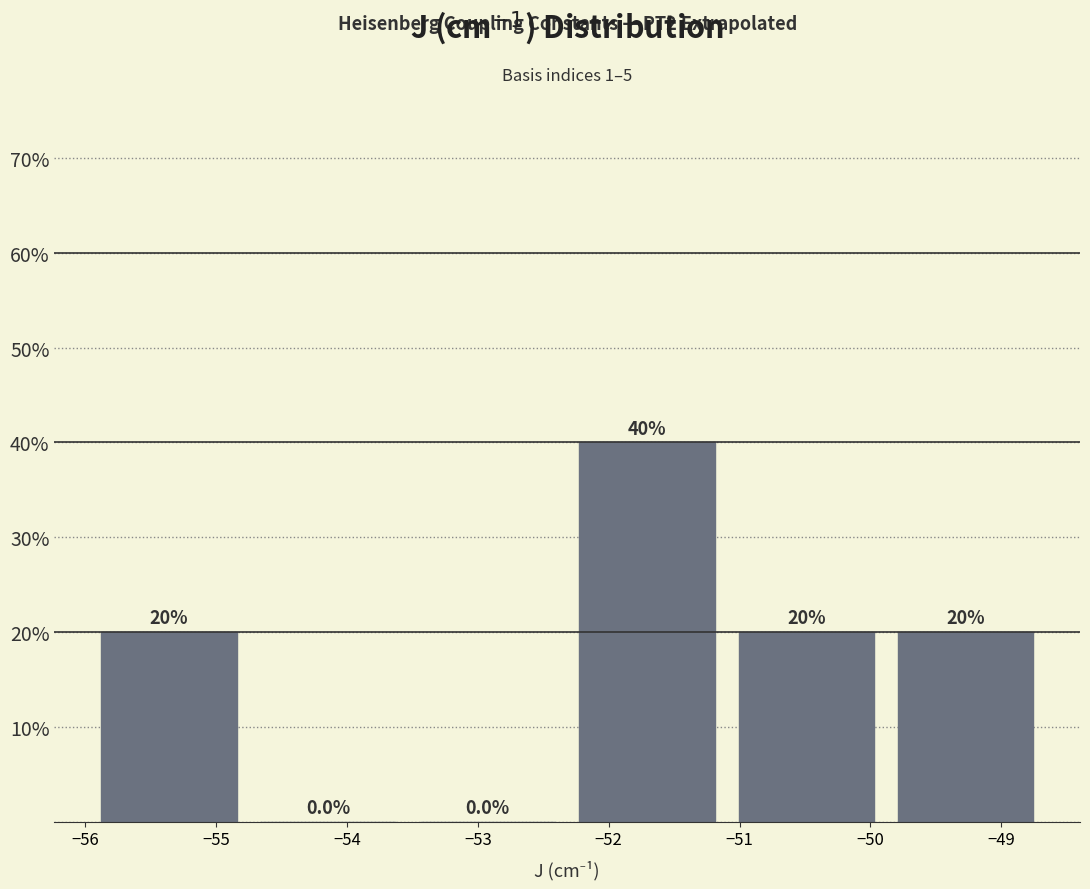

Reading left to right, list every bar in this chart as the range it spans on the x-axis followed by its height. The bar edges are not printed on the chart, so give them approximately, as read against the axis.

-56.0 to -54.8: 20.0
-54.8 to -53.5: 0.0
-53.5 to -52.3: 0.0
-52.3 to -51.1: 40.0
-51.1 to -49.9: 20.0
-49.9 to -48.7: 20.0